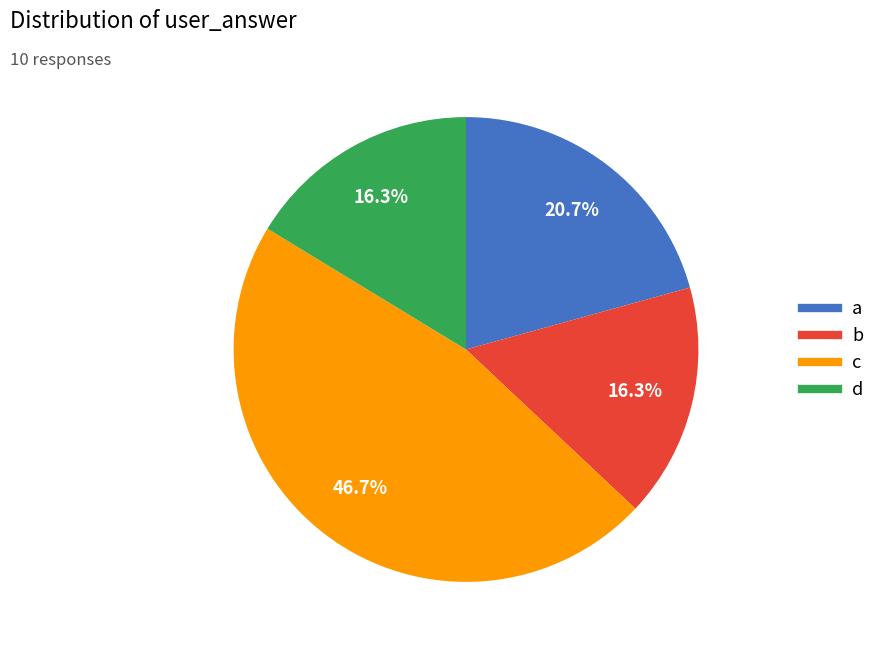

Does any single category account for the majority?

No